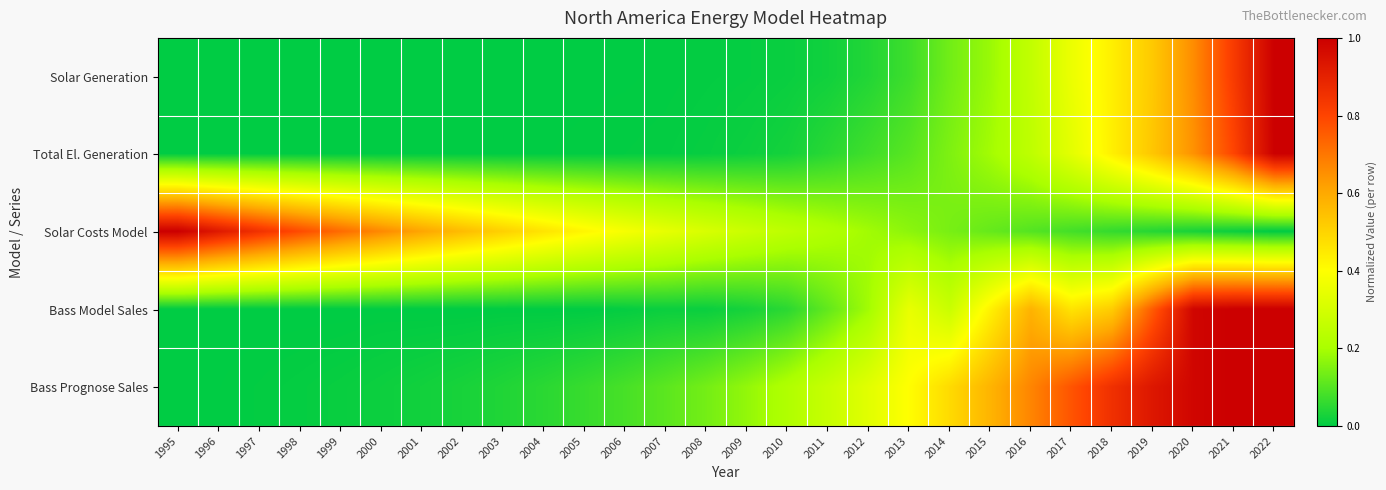

Which series has the largest total across all categories?

Solar Costs Model